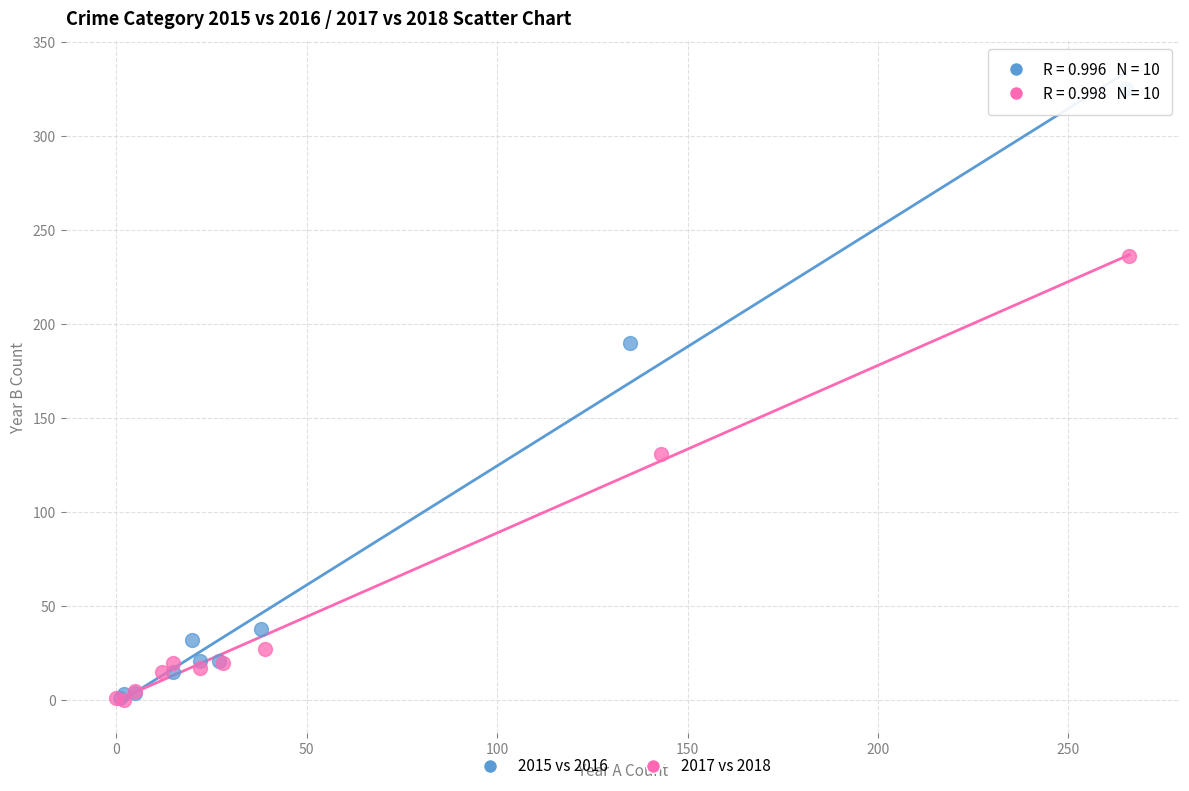

Which series has the widest spread of Y values?

2015 vs 2016